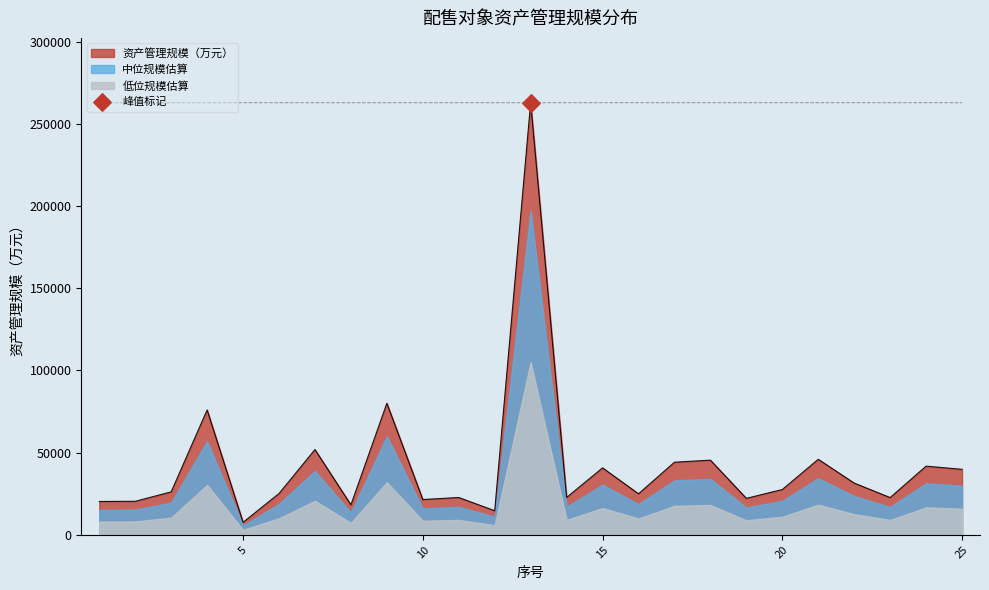

Which series has the largest Y range (max minus min)?

资产管理规模（万元）